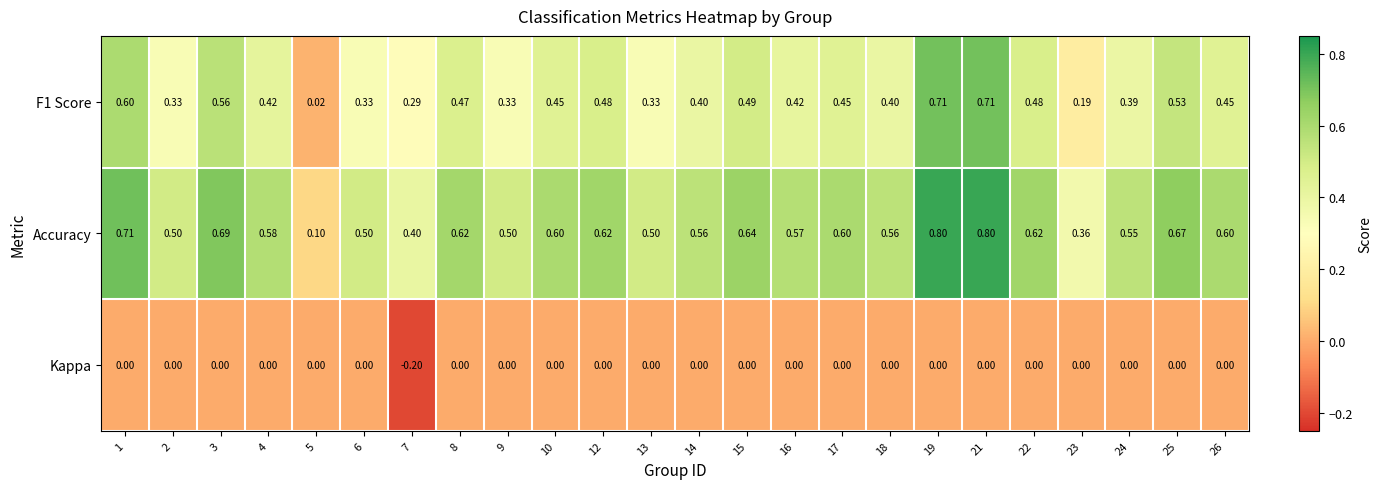

Is the value of F1 Score at 23 greater than the value of Accuracy at 21?

No